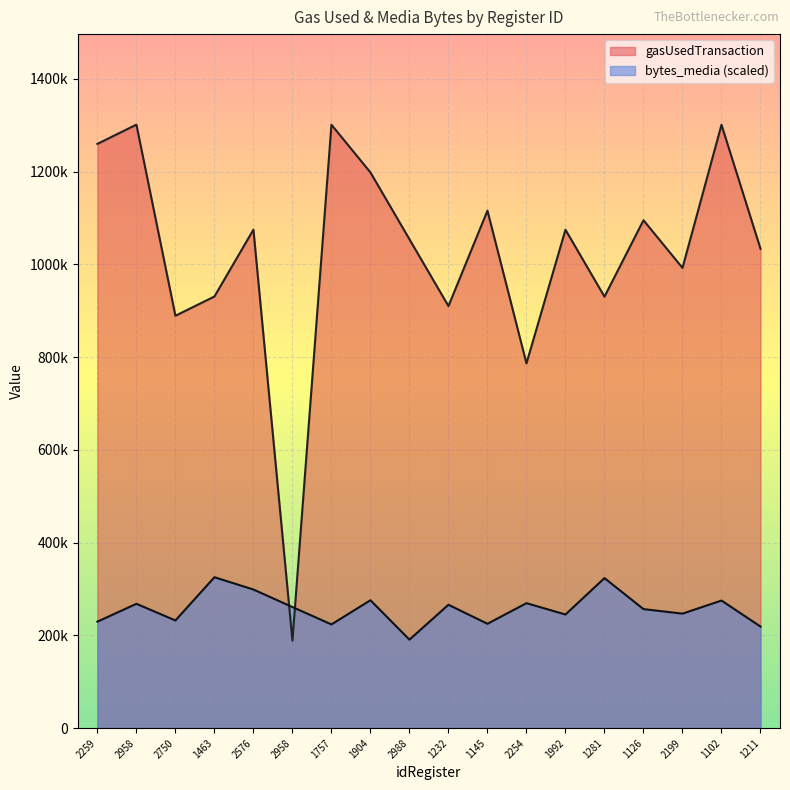

How many categories are shown in the chart?

18